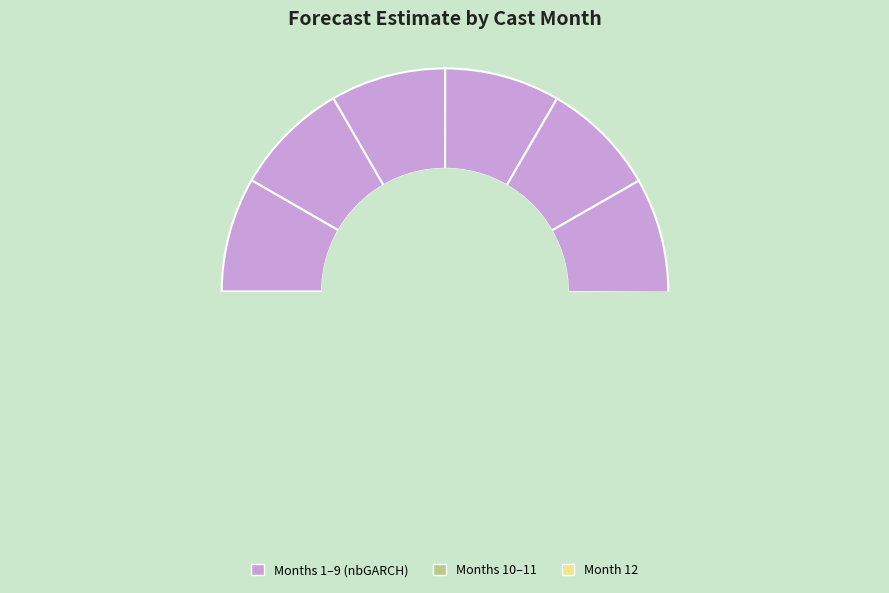

Is the sum of 8 and 5 greater than half?

No